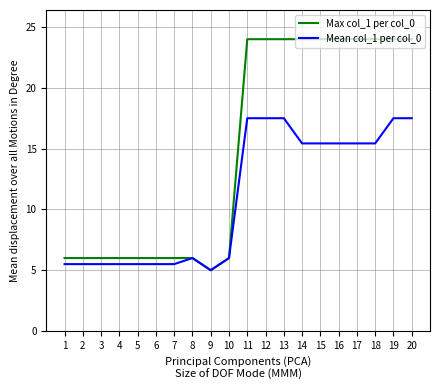

List the series in order of their overall mean, highest first.

Max col_1 per col_0, Mean col_1 per col_0